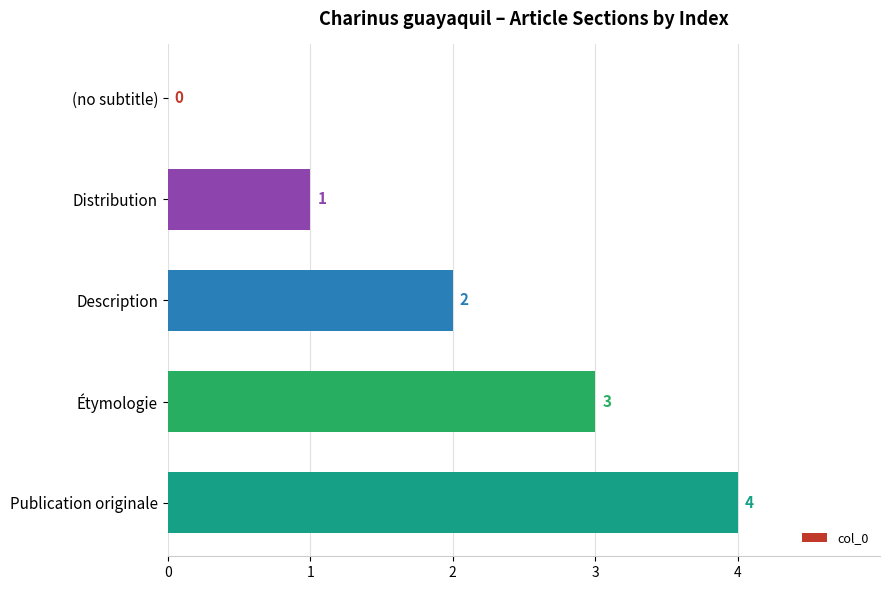

What is the change in value from Étymologie to Publication originale?

+1